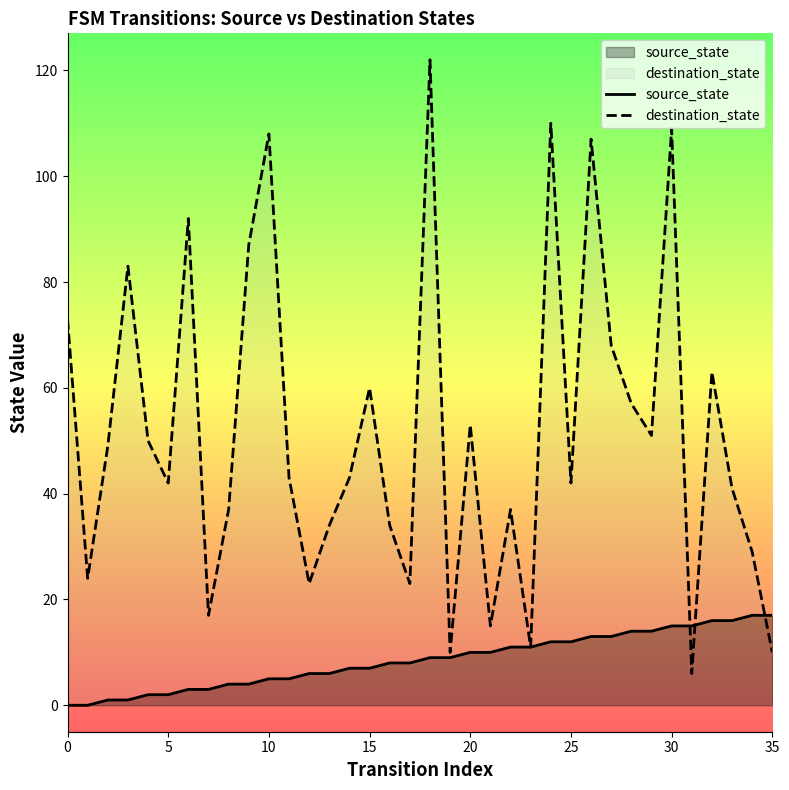

Where do destination_state and source_state first cross each other?

30 and 31